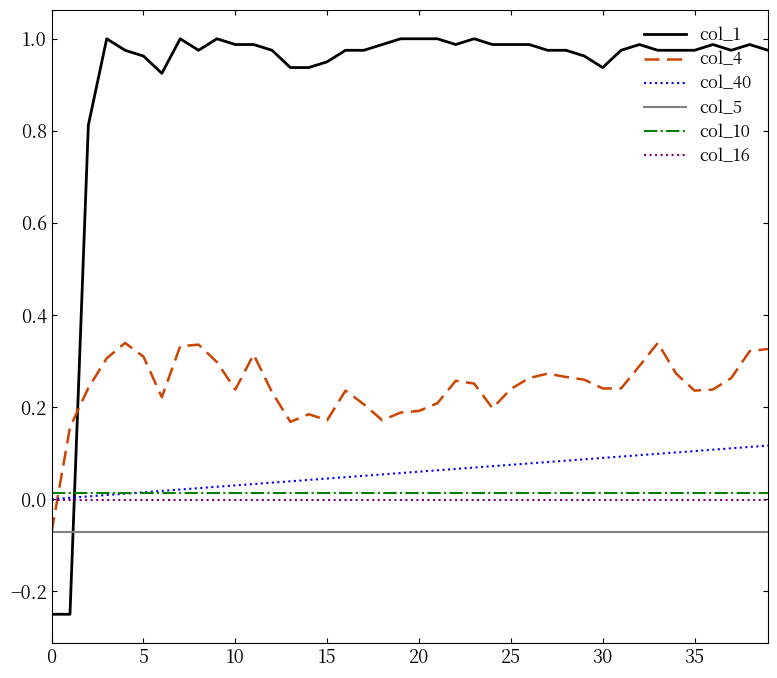

How many intersections are there between col_1 and col_40?

1